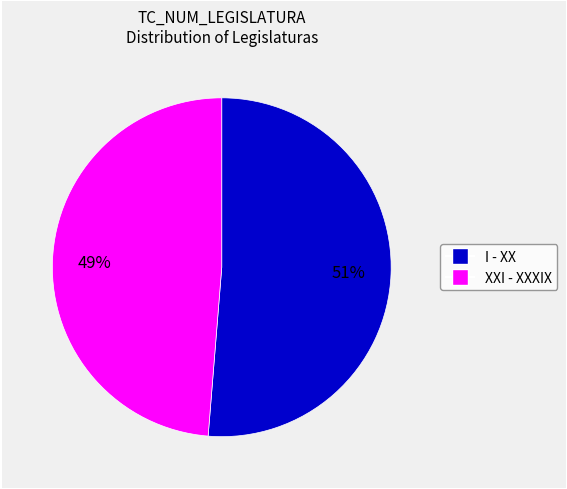

Is there a majority slice in this chart?

Yes